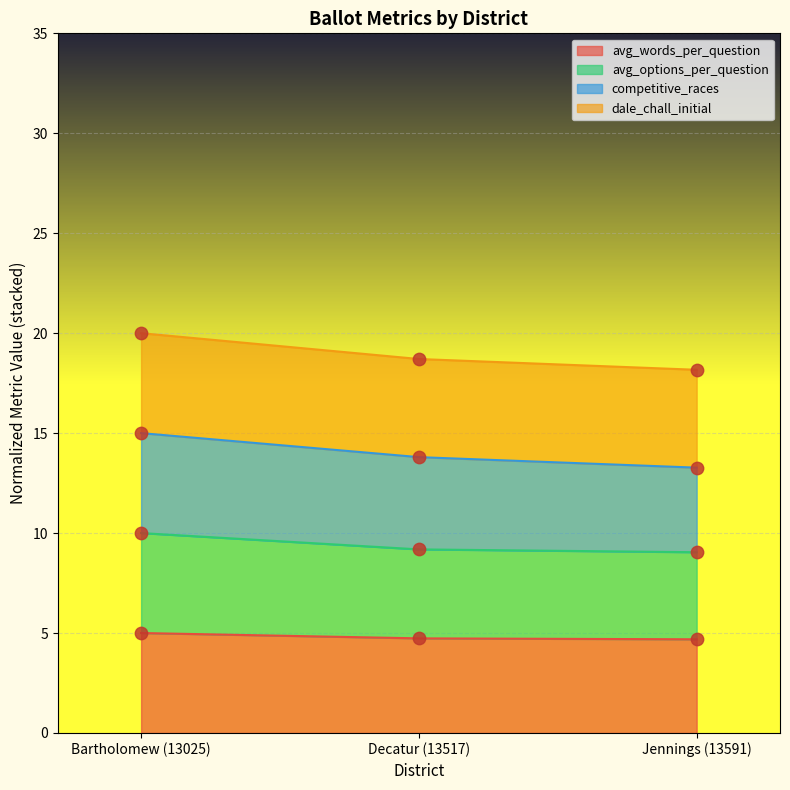

At which category is the sum across all series the highest?

Bartholomew (13025)